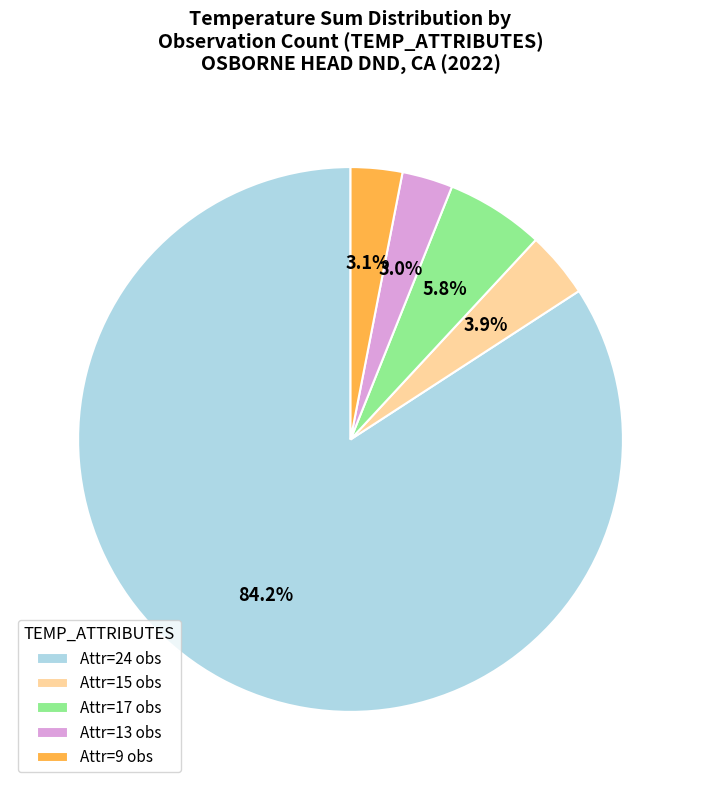

How many segments does this pie chart have?

5